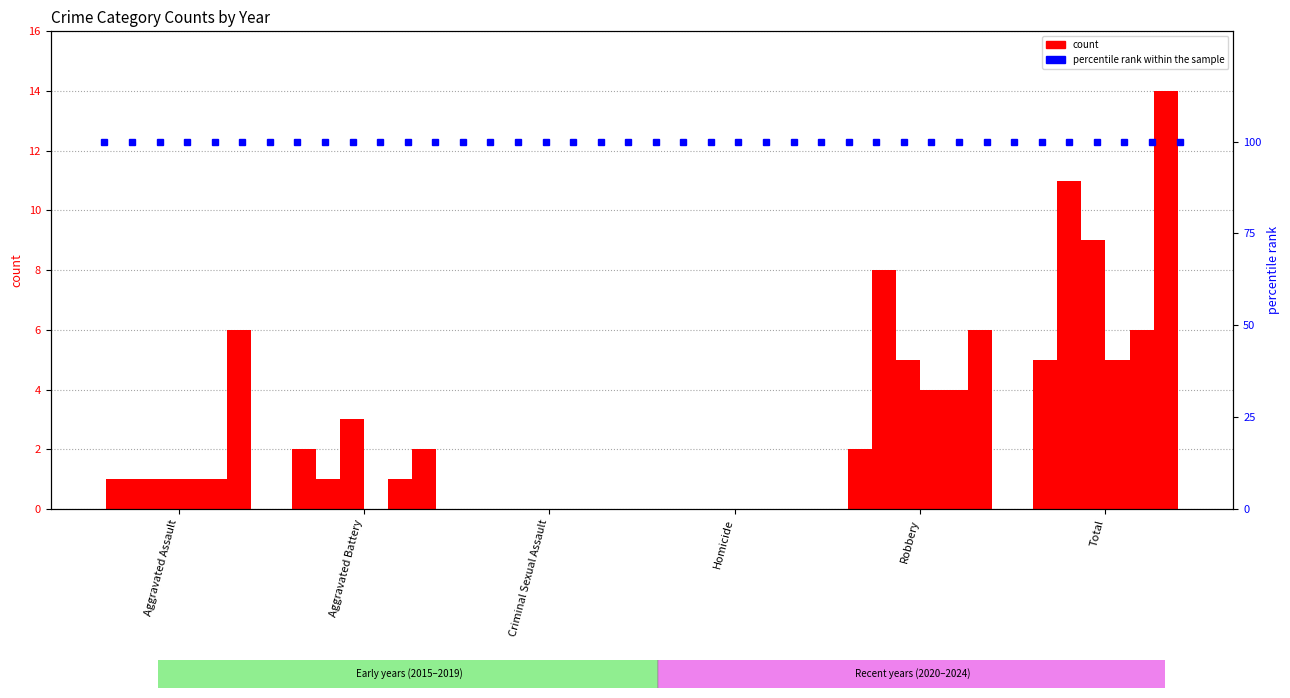

Reading left to right, transcribe all the data shown in this chart.

2017: 1	1	0	0	8	11
2018: 1	3	0	0	5	9
2016: 1	2	0	0	2	5
2023: 1	1	0	0	4	6
2024: 6	2	0	0	6	14
2019: 1	0	0	0	4	5